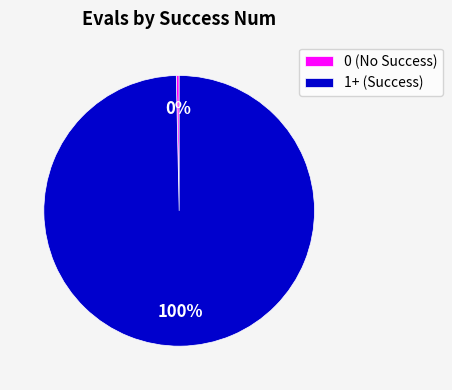

How many slices are in this pie chart?

2